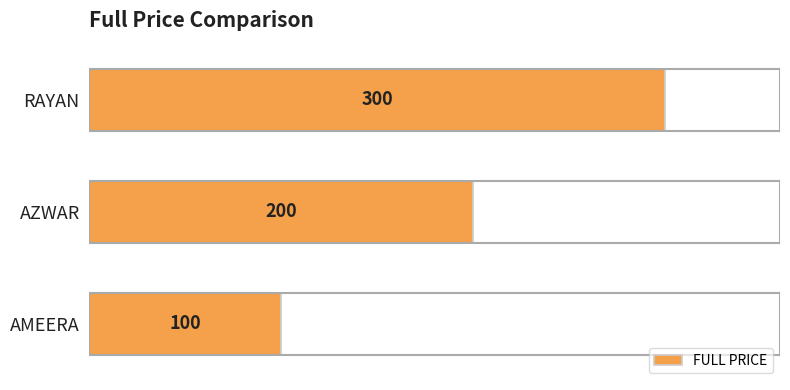

What is the sum of the values at RAYAN and AMEERA?

400